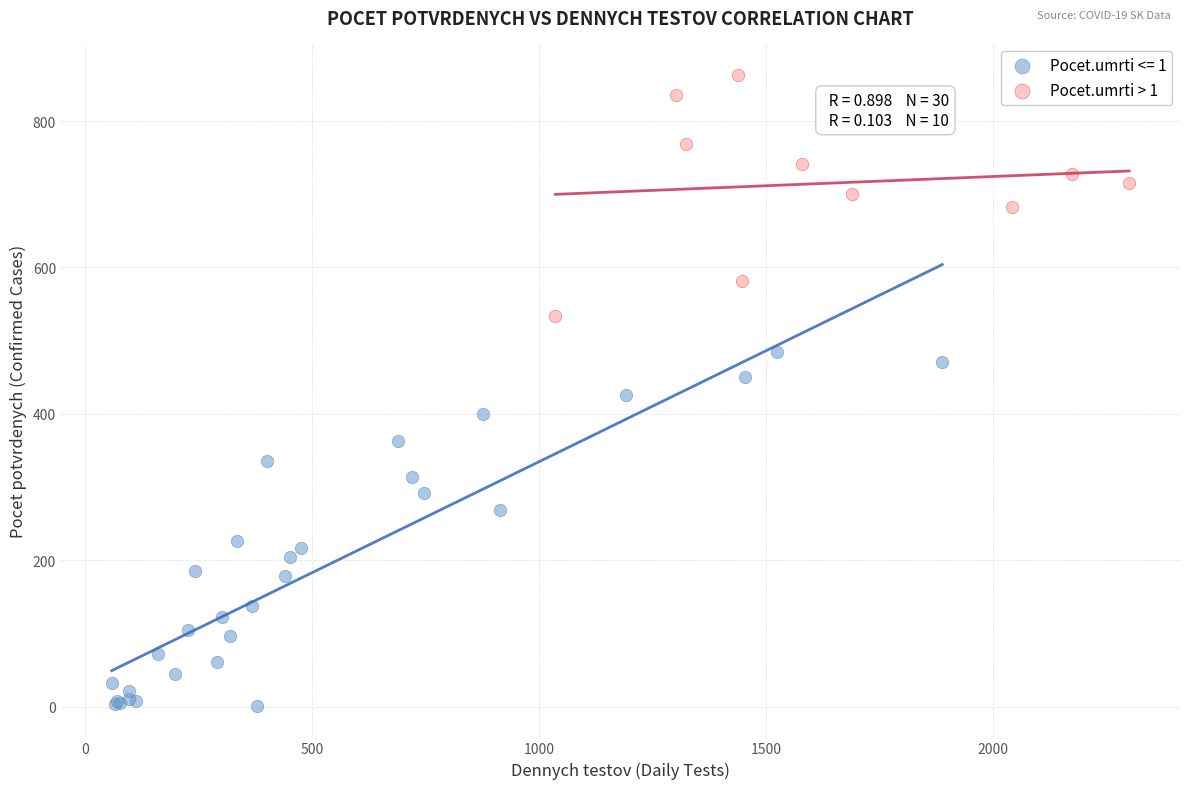

Which series contains the lowest Y value?

Pocet.umrti <= 1